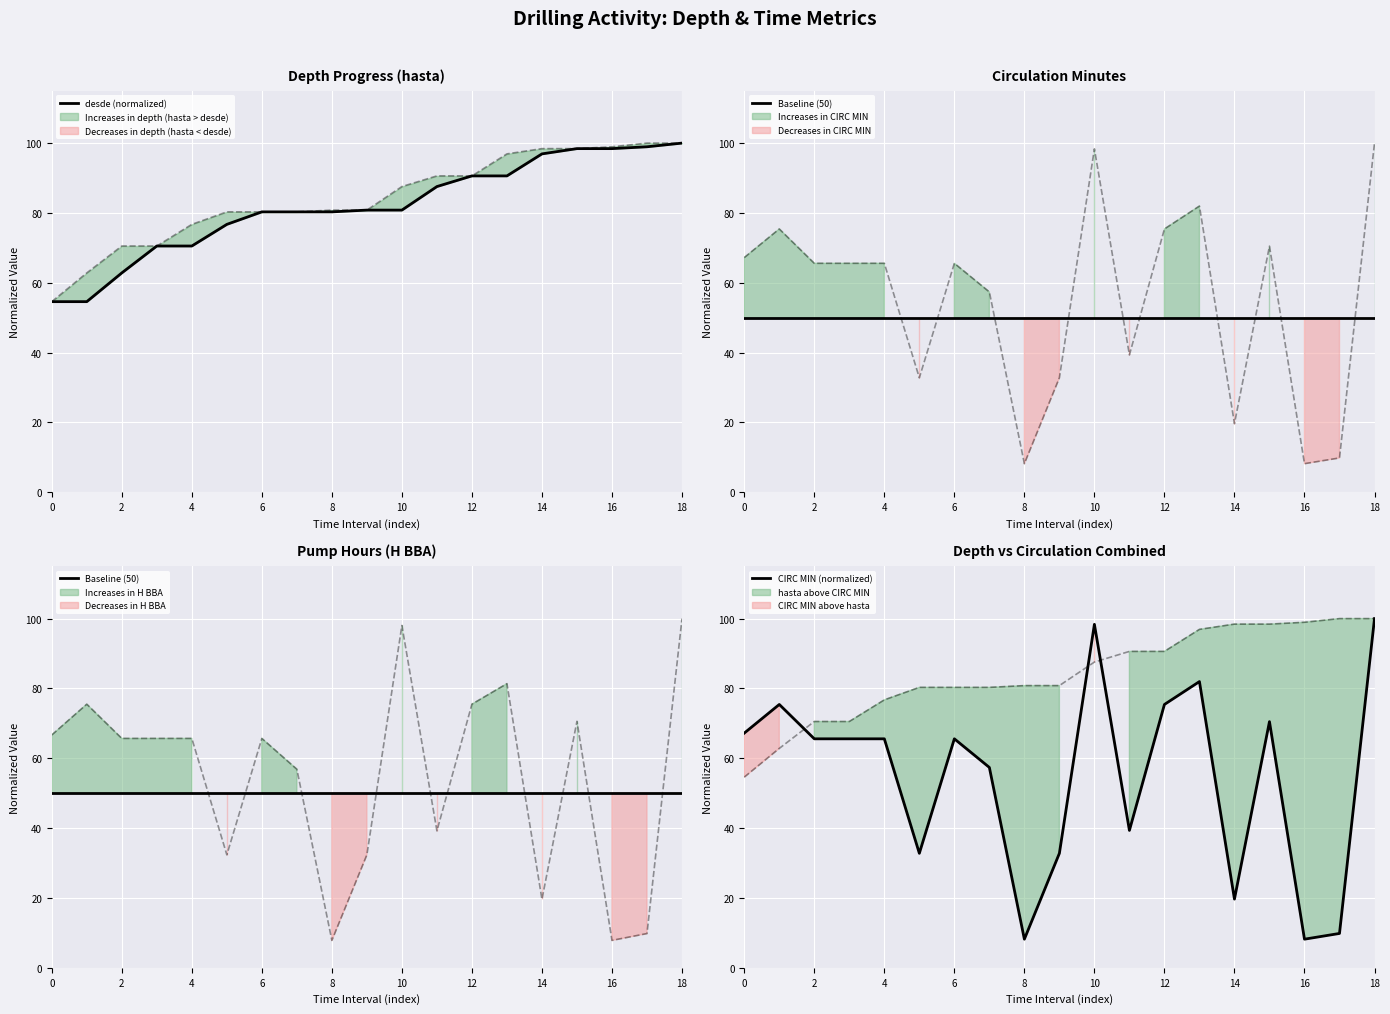

What is the maximum value for CIRC MIN (normalized)?

100.0